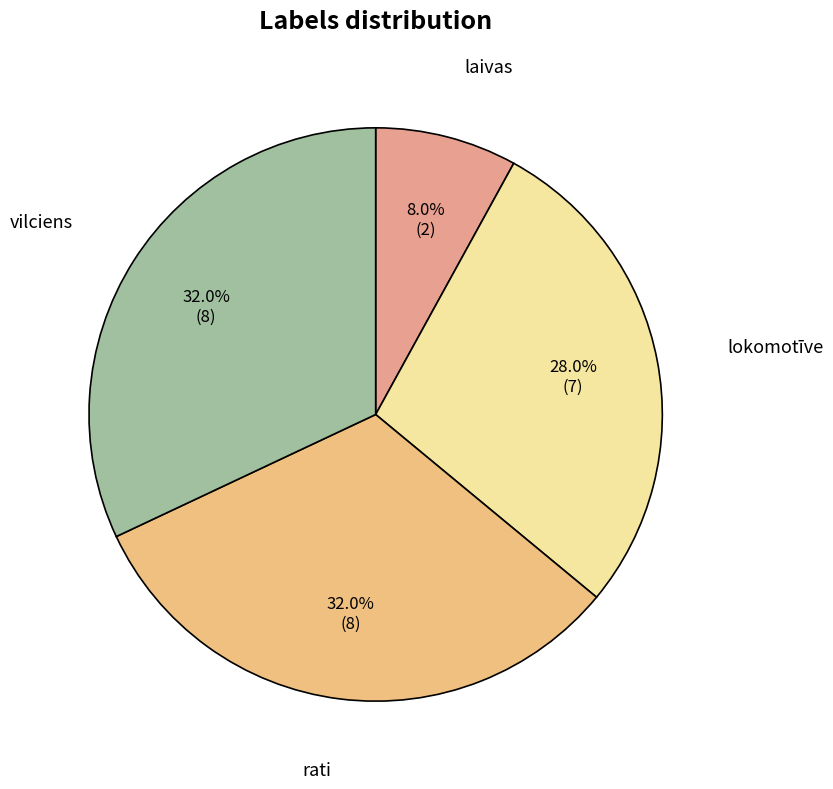

To the nearest percent, what is the difference between the largest and smallest slice percentages?

24%